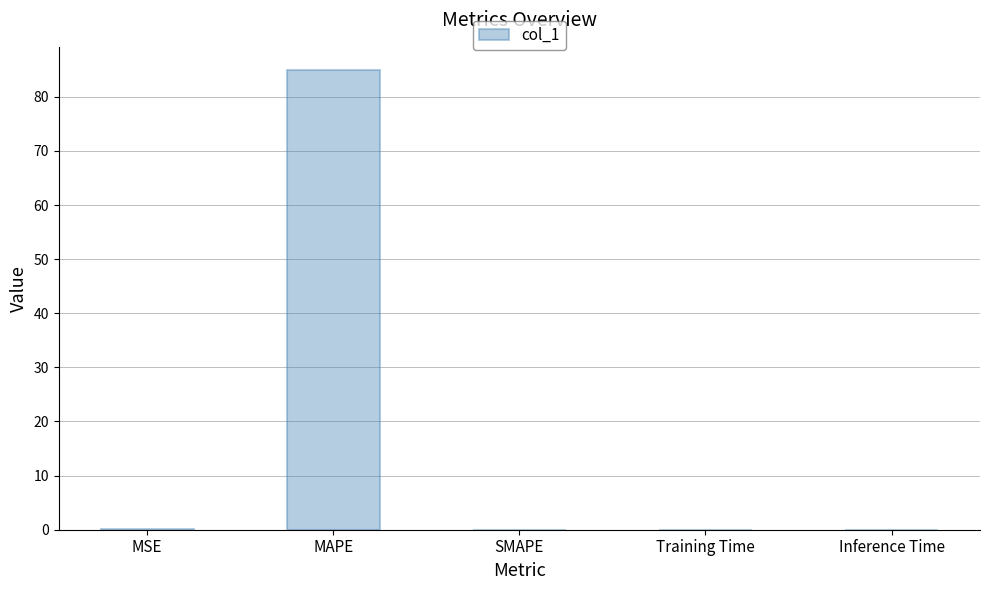

What is the change in value from MAPE to Inference Time?

-85.0